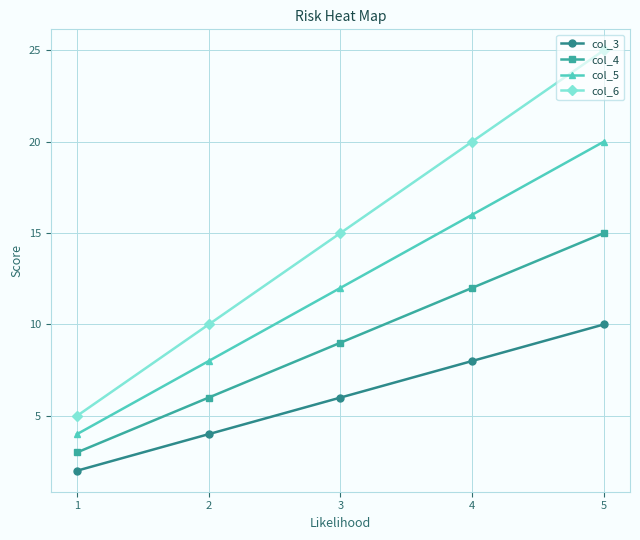

True or false: col_4 and col_3 cross at least once.

False